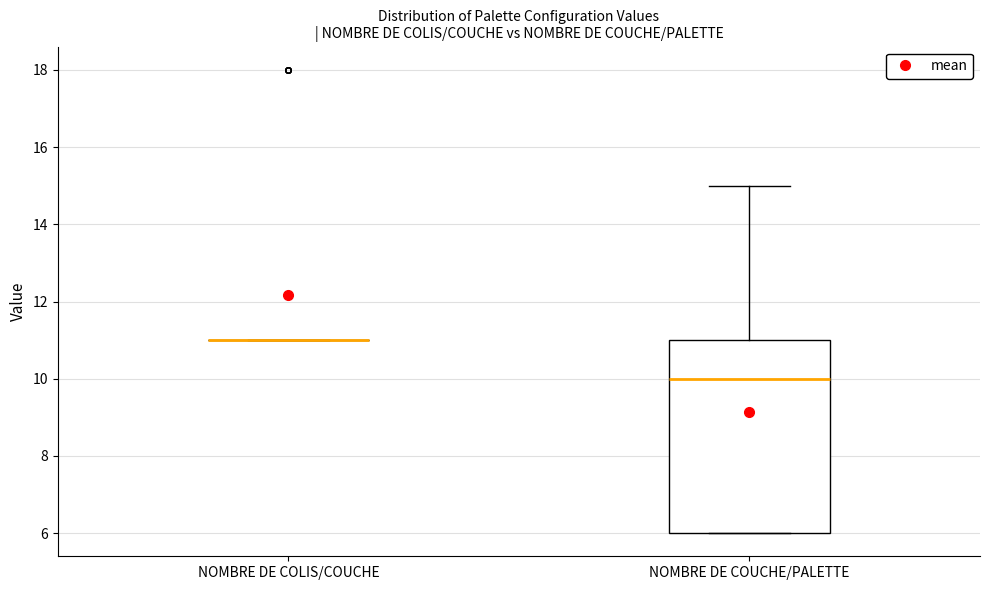

Reading left to right, transcribe this box plot: for each box, give where its median line is, the range the box spans, and where its two whiskers end, as read against the y-axis. The values are not printed on the chart, so give them approximately, as read against the axis.

NOMBRE DE COLIS/COUCHE: box collapsed to a line at 11, whiskers 11 to 11
NOMBRE DE COUCHE/PALETTE: median 10, box 6 to 11, whiskers 6 to 15